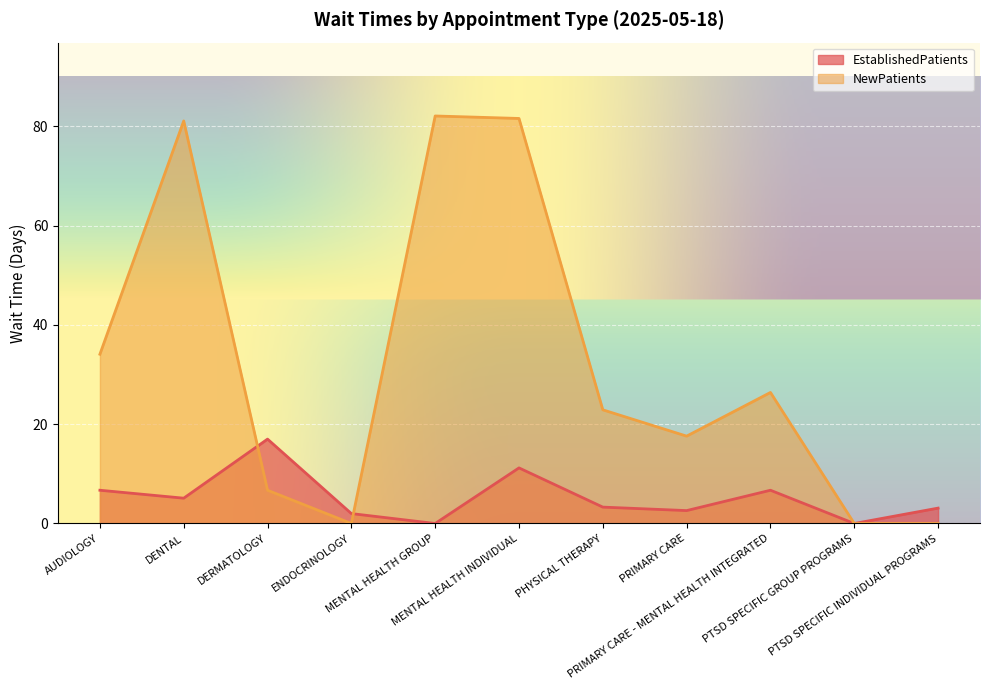

Which category has the lowest value in the EstablishedPatients series?

MENTAL HEALTH GROUP